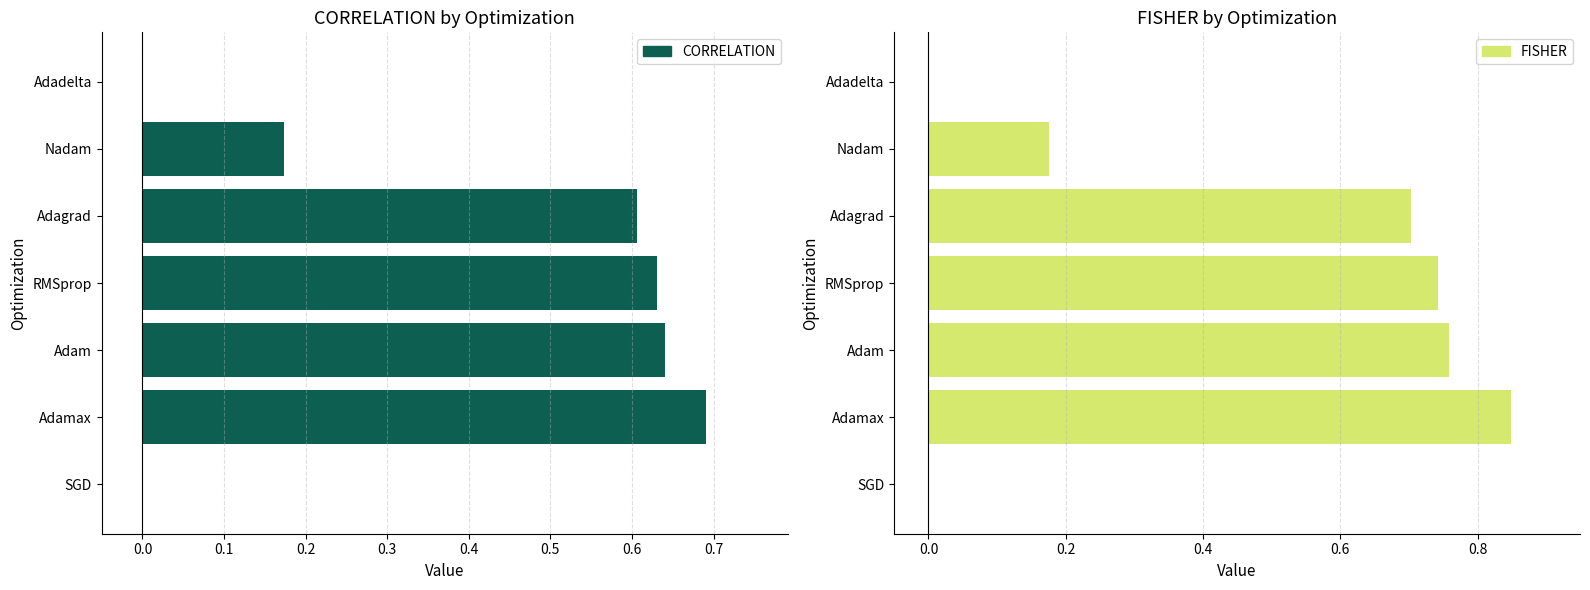

What is the difference between the second highest and second lowest values in the CORRELATION series?

0.6